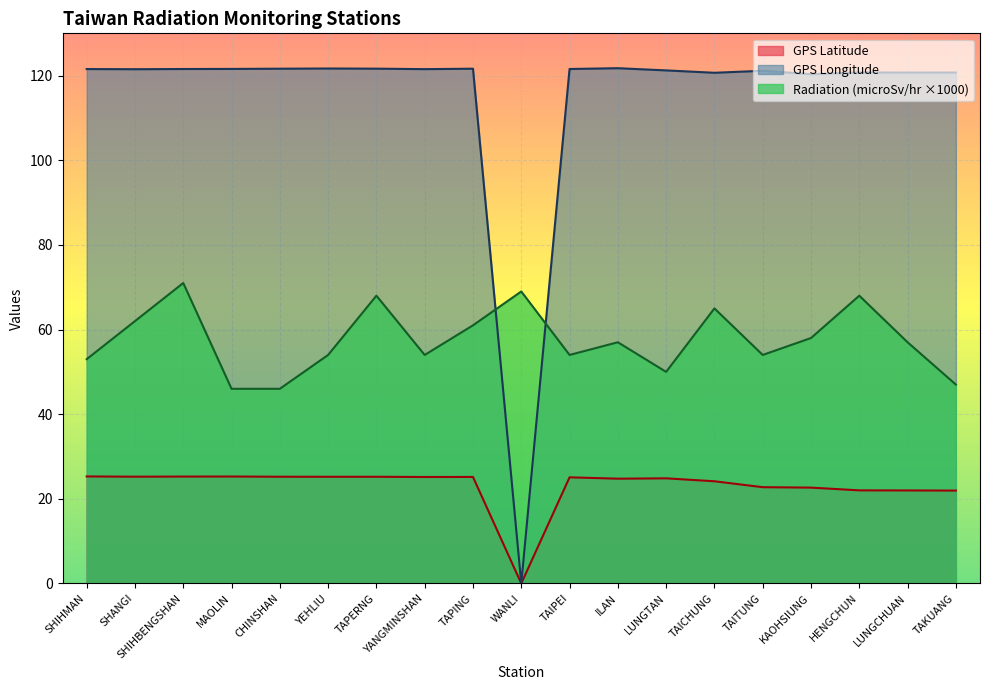

Reading left to right, extract all data points from this chart.

GPS Latitude: 25.3	25.2	25.3	25.3	25.2	25.2	25.2	25.2	25.2	0.0	25.1	24.8	24.8	24.1	22.8	22.6	22.0	22.0	21.9
GPS Longitude: 121.6	121.5	121.6	121.6	121.6	121.7	121.7	121.5	121.6	0.0	121.6	121.8	121.2	120.7	121.2	120.3	120.8	120.7	120.7
Radiation (microSv/hr): 53.0	62.0	71.0	46.0	46.0	54.0	68.0	54.0	61.0	69.0	54.0	57.0	50.0	65.0	54.0	58.0	68.0	57.0	47.0